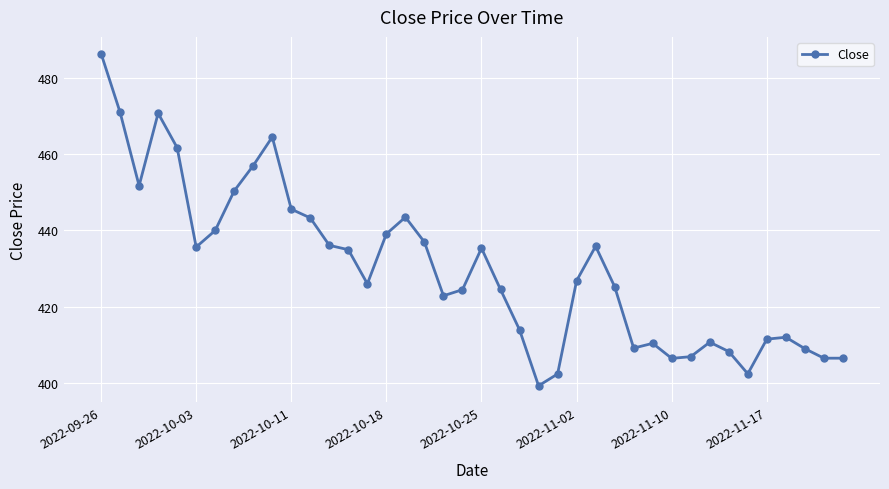

True or false: there are more than 2 points higher than both neighbors.

True